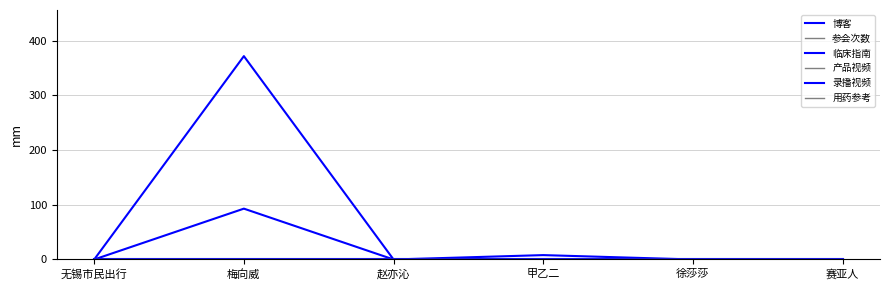

What is the highest value of the 临床指南 series?

372